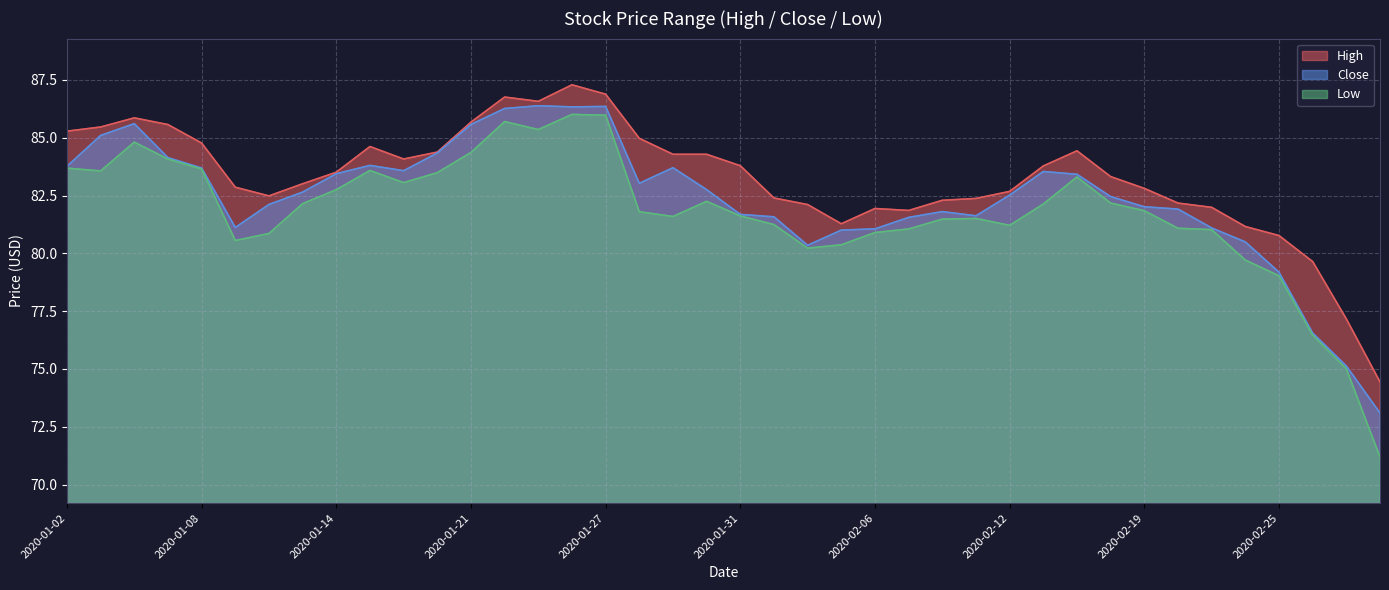

Is the value of High at 2020-01-14 greater than the value of Close at 2020-02-18?

Yes